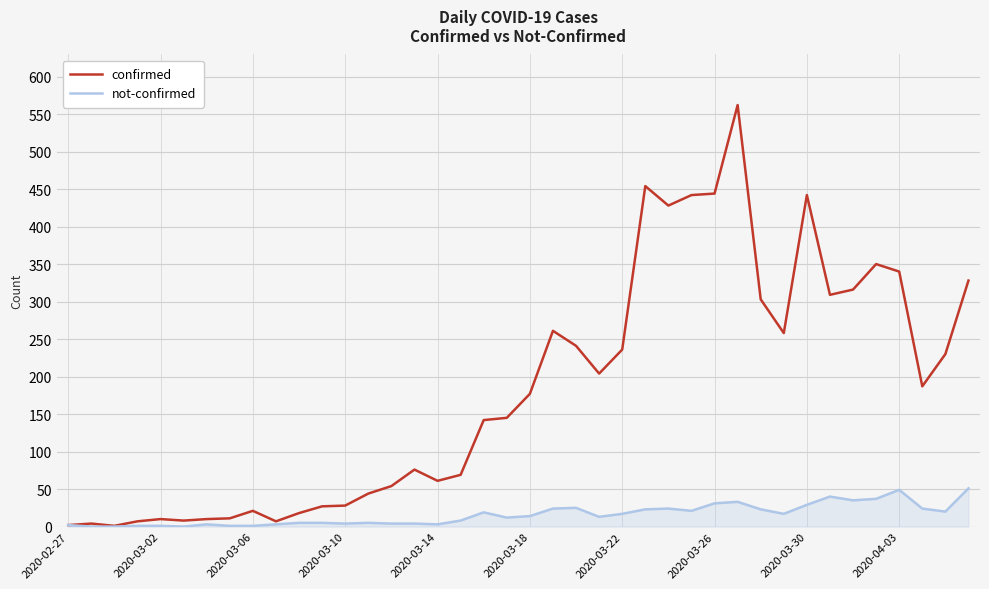

What is the maximum value for confirmed?

562